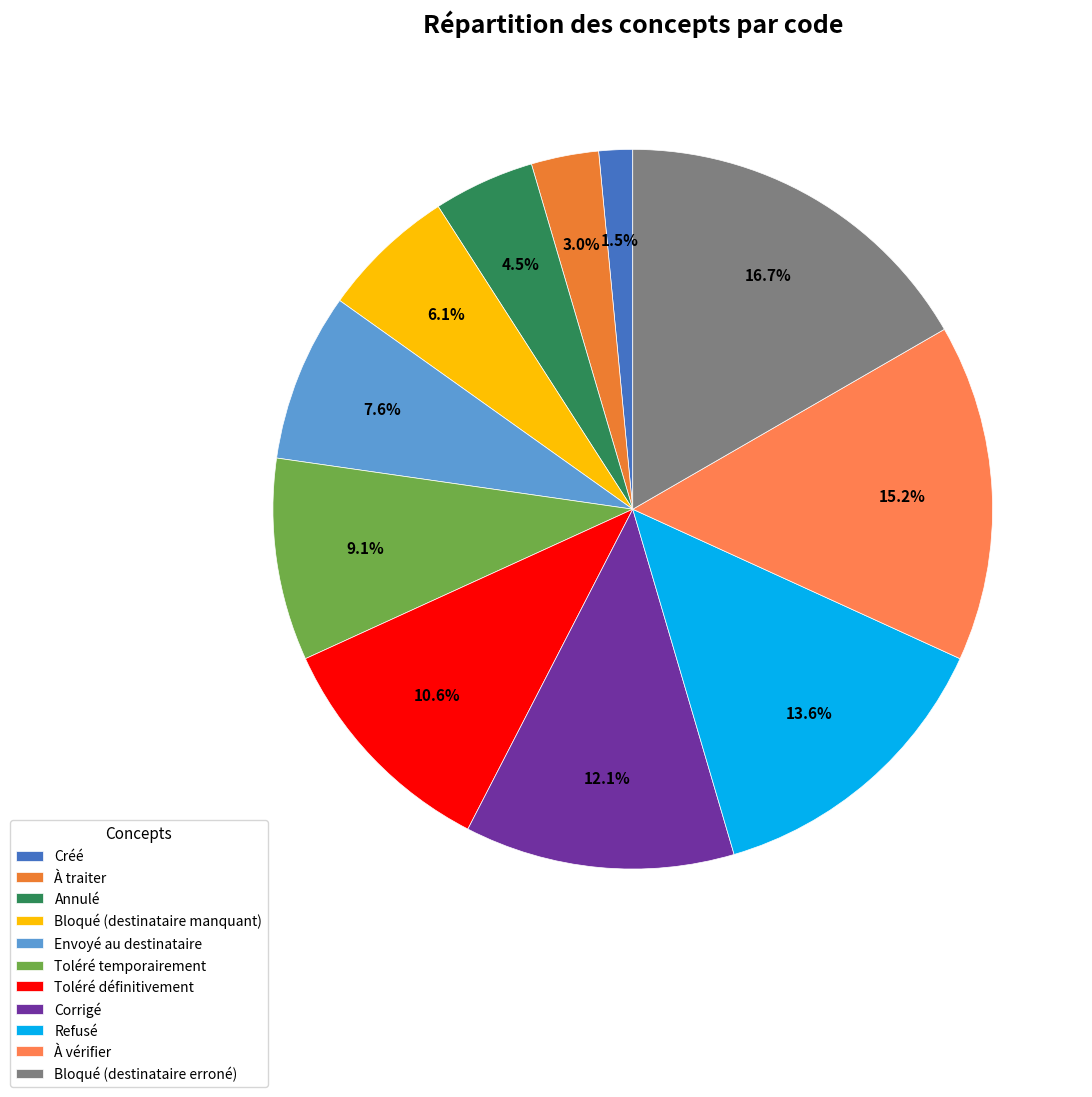

Combined, do Toléré définitivement and Envoyé au destinataire account for over 50%?

No